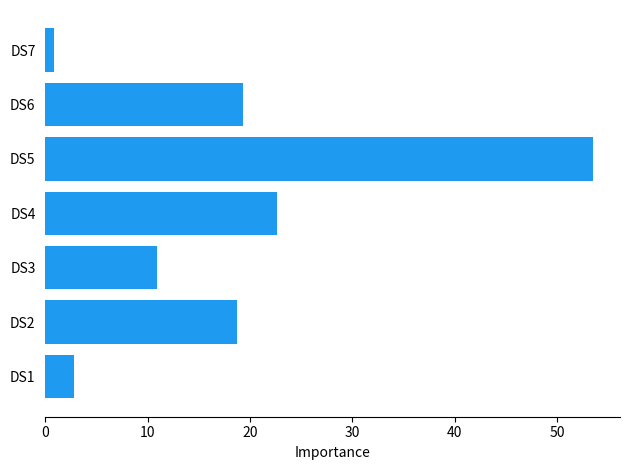

The value at DS4 is 22.7. True or false?

True